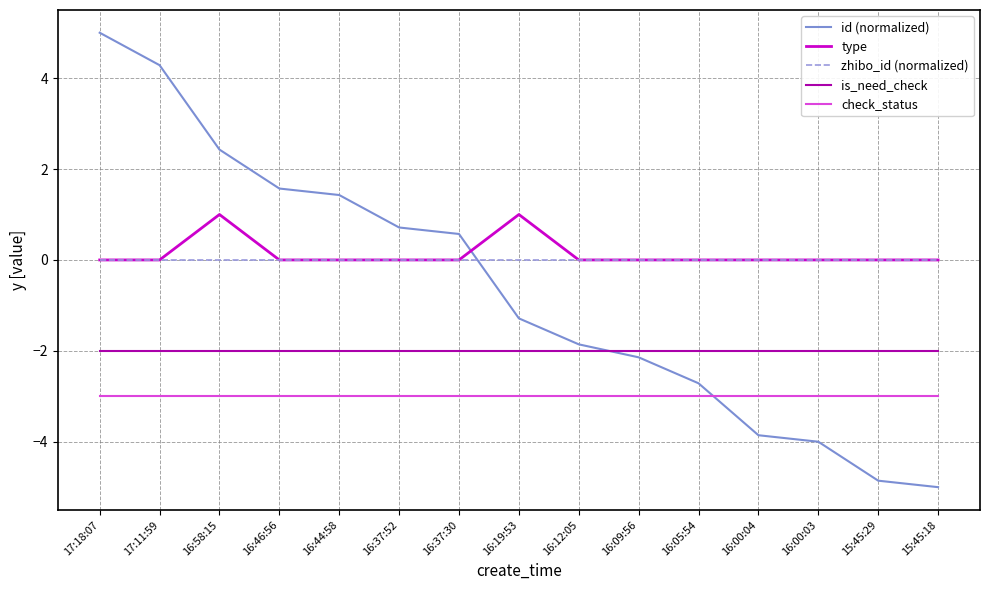

Reading left to right, list all the values displayed in this chart.

id (normalized): 5.0	4.3	2.4	1.6	1.4	0.7	0.6	-1.3	-1.9	-2.1	-2.7	-3.9	-4.0	-4.9	-5.0
type: 0.0	0.0	1.0	0.0	0.0	0.0	0.0	1.0	0.0	0.0	0.0	0.0	0.0	0.0	0.0
zhibo_id (normalized): 0.0	0.0	0.0	0.0	0.0	0.0	0.0	0.0	0.0	0.0	0.0	0.0	0.0	0.0	0.0
is_need_check: -2.0	-2.0	-2.0	-2.0	-2.0	-2.0	-2.0	-2.0	-2.0	-2.0	-2.0	-2.0	-2.0	-2.0	-2.0
check_status: -3.0	-3.0	-3.0	-3.0	-3.0	-3.0	-3.0	-3.0	-3.0	-3.0	-3.0	-3.0	-3.0	-3.0	-3.0